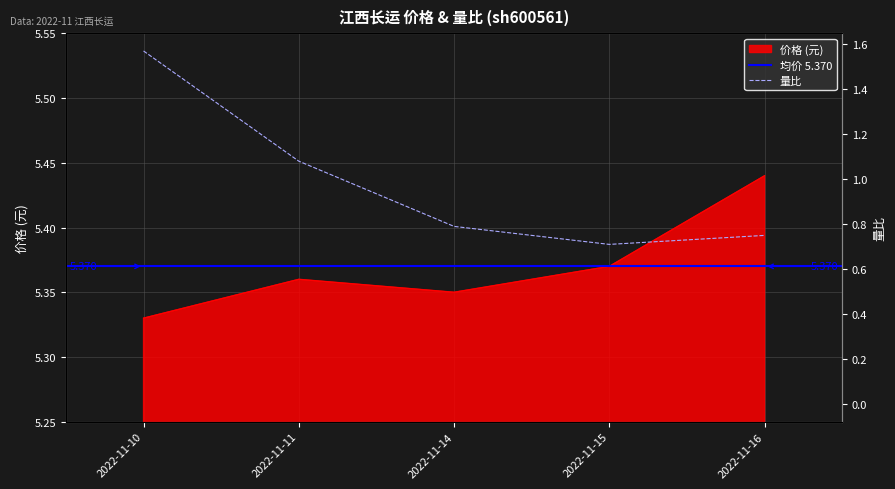

Reading right to left, what are all the values shown in this chart?

价格: 2022-11-16=5.4	2022-11-15=5.4	2022-11-14=5.3	2022-11-11=5.4	2022-11-10=5.3
量比: 2022-11-16=0.8	2022-11-15=0.7	2022-11-14=0.8	2022-11-11=1.1	2022-11-10=1.6